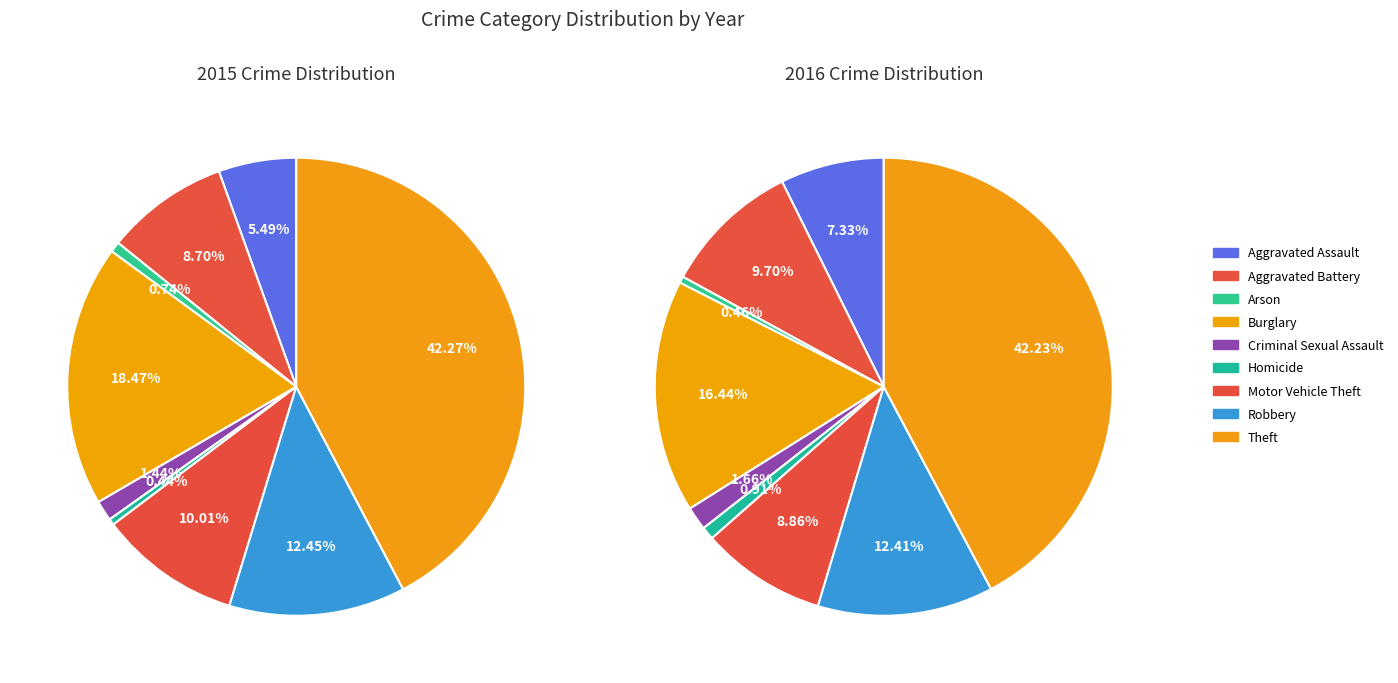

How many slices are in this pie chart?

9